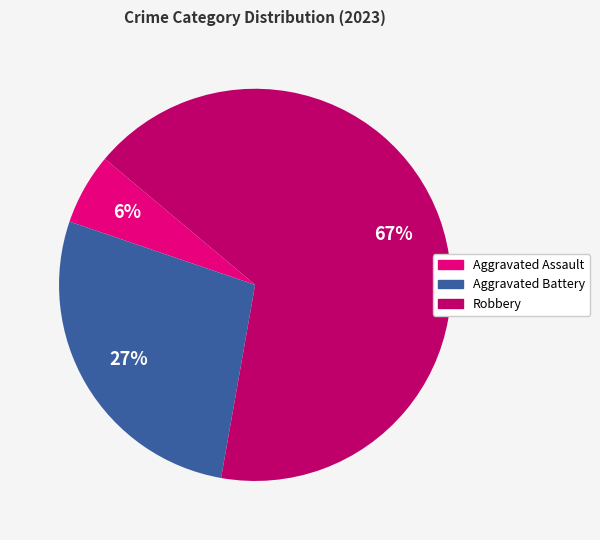

To the nearest percent, what is the difference between the largest and smallest slice percentages?

61%